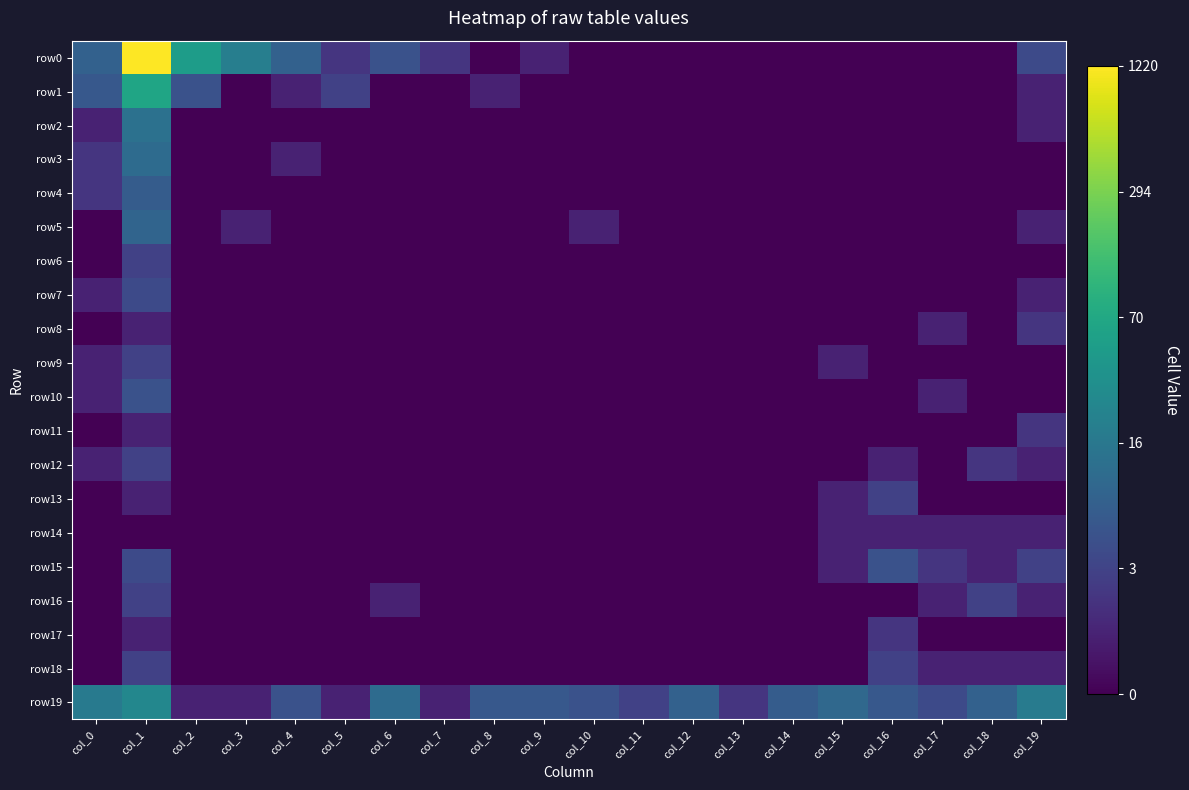

Reading left to right, extract all data points from this chart.

row0: col_0=2.2	col_1=7.1	col_2=3.9	col_3=3.0	col_4=2.2	col_5=1.1	col_6=1.8	col_7=1.1	col_8=0.0	col_9=0.7	col_10=0.0	col_11=0.0	col_12=0.0	col_13=0.0	col_14=0.0	col_15=0.0	col_16=0.0	col_17=0.0	col_18=0.0	col_19=1.6
row1: col_0=1.9	col_1=4.2	col_2=1.8	col_3=0.0	col_4=0.7	col_5=1.4	col_6=0.0	col_7=0.0	col_8=0.7	col_9=0.0	col_10=0.0	col_11=0.0	col_12=0.0	col_13=0.0	col_14=0.0	col_15=0.0	col_16=0.0	col_17=0.0	col_18=0.0	col_19=0.7
row2: col_0=0.7	col_1=2.6	col_2=0.0	col_3=0.0	col_4=0.0	col_5=0.0	col_6=0.0	col_7=0.0	col_8=0.0	col_9=0.0	col_10=0.0	col_11=0.0	col_12=0.0	col_13=0.0	col_14=0.0	col_15=0.0	col_16=0.0	col_17=0.0	col_18=0.0	col_19=0.7
row3: col_0=1.1	col_1=2.5	col_2=0.0	col_3=0.0	col_4=0.7	col_5=0.0	col_6=0.0	col_7=0.0	col_8=0.0	col_9=0.0	col_10=0.0	col_11=0.0	col_12=0.0	col_13=0.0	col_14=0.0	col_15=0.0	col_16=0.0	col_17=0.0	col_18=0.0	col_19=0.0
row4: col_0=1.1	col_1=2.1	col_2=0.0	col_3=0.0	col_4=0.0	col_5=0.0	col_6=0.0	col_7=0.0	col_8=0.0	col_9=0.0	col_10=0.0	col_11=0.0	col_12=0.0	col_13=0.0	col_14=0.0	col_15=0.0	col_16=0.0	col_17=0.0	col_18=0.0	col_19=0.0
row5: col_0=0.0	col_1=2.3	col_2=0.0	col_3=0.7	col_4=0.0	col_5=0.0	col_6=0.0	col_7=0.0	col_8=0.0	col_9=0.0	col_10=0.7	col_11=0.0	col_12=0.0	col_13=0.0	col_14=0.0	col_15=0.0	col_16=0.0	col_17=0.0	col_18=0.0	col_19=0.7
row6: col_0=0.0	col_1=1.4	col_2=0.0	col_3=0.0	col_4=0.0	col_5=0.0	col_6=0.0	col_7=0.0	col_8=0.0	col_9=0.0	col_10=0.0	col_11=0.0	col_12=0.0	col_13=0.0	col_14=0.0	col_15=0.0	col_16=0.0	col_17=0.0	col_18=0.0	col_19=0.0
row7: col_0=0.7	col_1=1.6	col_2=0.0	col_3=0.0	col_4=0.0	col_5=0.0	col_6=0.0	col_7=0.0	col_8=0.0	col_9=0.0	col_10=0.0	col_11=0.0	col_12=0.0	col_13=0.0	col_14=0.0	col_15=0.0	col_16=0.0	col_17=0.0	col_18=0.0	col_19=0.7
row8: col_0=0.0	col_1=0.7	col_2=0.0	col_3=0.0	col_4=0.0	col_5=0.0	col_6=0.0	col_7=0.0	col_8=0.0	col_9=0.0	col_10=0.0	col_11=0.0	col_12=0.0	col_13=0.0	col_14=0.0	col_15=0.0	col_16=0.0	col_17=0.7	col_18=0.0	col_19=1.1
row9: col_0=0.7	col_1=1.4	col_2=0.0	col_3=0.0	col_4=0.0	col_5=0.0	col_6=0.0	col_7=0.0	col_8=0.0	col_9=0.0	col_10=0.0	col_11=0.0	col_12=0.0	col_13=0.0	col_14=0.0	col_15=0.7	col_16=0.0	col_17=0.0	col_18=0.0	col_19=0.0
row10: col_0=0.7	col_1=1.8	col_2=0.0	col_3=0.0	col_4=0.0	col_5=0.0	col_6=0.0	col_7=0.0	col_8=0.0	col_9=0.0	col_10=0.0	col_11=0.0	col_12=0.0	col_13=0.0	col_14=0.0	col_15=0.0	col_16=0.0	col_17=0.7	col_18=0.0	col_19=0.0
row11: col_0=0.0	col_1=0.7	col_2=0.0	col_3=0.0	col_4=0.0	col_5=0.0	col_6=0.0	col_7=0.0	col_8=0.0	col_9=0.0	col_10=0.0	col_11=0.0	col_12=0.0	col_13=0.0	col_14=0.0	col_15=0.0	col_16=0.0	col_17=0.0	col_18=0.0	col_19=1.1
row12: col_0=0.7	col_1=1.4	col_2=0.0	col_3=0.0	col_4=0.0	col_5=0.0	col_6=0.0	col_7=0.0	col_8=0.0	col_9=0.0	col_10=0.0	col_11=0.0	col_12=0.0	col_13=0.0	col_14=0.0	col_15=0.0	col_16=0.7	col_17=0.0	col_18=1.1	col_19=0.7
row13: col_0=0.0	col_1=0.7	col_2=0.0	col_3=0.0	col_4=0.0	col_5=0.0	col_6=0.0	col_7=0.0	col_8=0.0	col_9=0.0	col_10=0.0	col_11=0.0	col_12=0.0	col_13=0.0	col_14=0.0	col_15=0.7	col_16=1.4	col_17=0.0	col_18=0.0	col_19=0.0
row14: col_0=0.0	col_1=0.0	col_2=0.0	col_3=0.0	col_4=0.0	col_5=0.0	col_6=0.0	col_7=0.0	col_8=0.0	col_9=0.0	col_10=0.0	col_11=0.0	col_12=0.0	col_13=0.0	col_14=0.0	col_15=0.7	col_16=0.7	col_17=0.7	col_18=0.7	col_19=0.7
row15: col_0=0.0	col_1=1.6	col_2=0.0	col_3=0.0	col_4=0.0	col_5=0.0	col_6=0.0	col_7=0.0	col_8=0.0	col_9=0.0	col_10=0.0	col_11=0.0	col_12=0.0	col_13=0.0	col_14=0.0	col_15=0.7	col_16=1.8	col_17=1.1	col_18=0.7	col_19=1.4
row16: col_0=0.0	col_1=1.4	col_2=0.0	col_3=0.0	col_4=0.0	col_5=0.0	col_6=0.7	col_7=0.0	col_8=0.0	col_9=0.0	col_10=0.0	col_11=0.0	col_12=0.0	col_13=0.0	col_14=0.0	col_15=0.0	col_16=0.0	col_17=0.7	col_18=1.4	col_19=0.7
row17: col_0=0.0	col_1=0.7	col_2=0.0	col_3=0.0	col_4=0.0	col_5=0.0	col_6=0.0	col_7=0.0	col_8=0.0	col_9=0.0	col_10=0.0	col_11=0.0	col_12=0.0	col_13=0.0	col_14=0.0	col_15=0.0	col_16=1.1	col_17=0.0	col_18=0.0	col_19=0.0
row18: col_0=0.0	col_1=1.4	col_2=0.0	col_3=0.0	col_4=0.0	col_5=0.0	col_6=0.0	col_7=0.0	col_8=0.0	col_9=0.0	col_10=0.0	col_11=0.0	col_12=0.0	col_13=0.0	col_14=0.0	col_15=0.0	col_16=1.4	col_17=0.7	col_18=0.7	col_19=0.7
row19: col_0=2.9	col_1=3.3	col_2=0.7	col_3=0.7	col_4=1.8	col_5=0.7	col_6=2.5	col_7=0.7	col_8=1.9	col_9=1.9	col_10=1.8	col_11=1.4	col_12=2.2	col_13=1.1	col_14=2.1	col_15=2.4	col_16=1.9	col_17=1.6	col_18=2.2	col_19=2.9